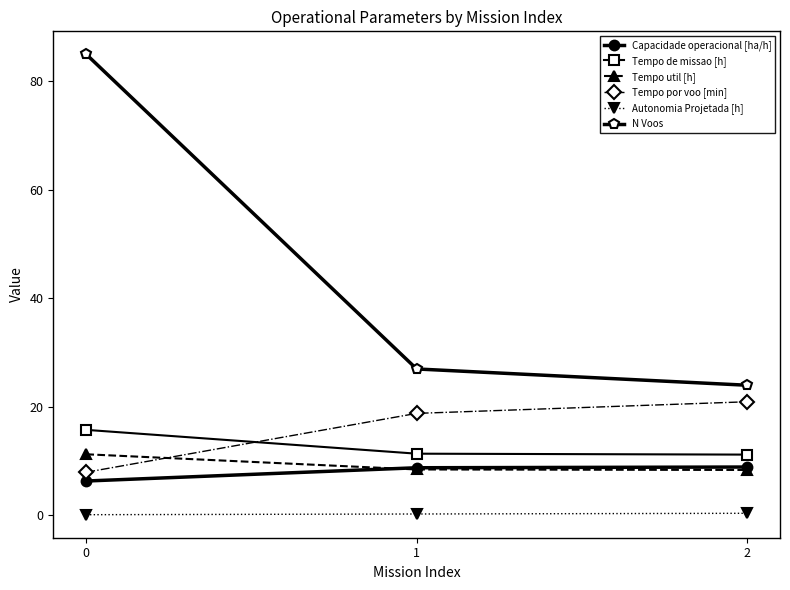

How many lines are shown in the chart?

6